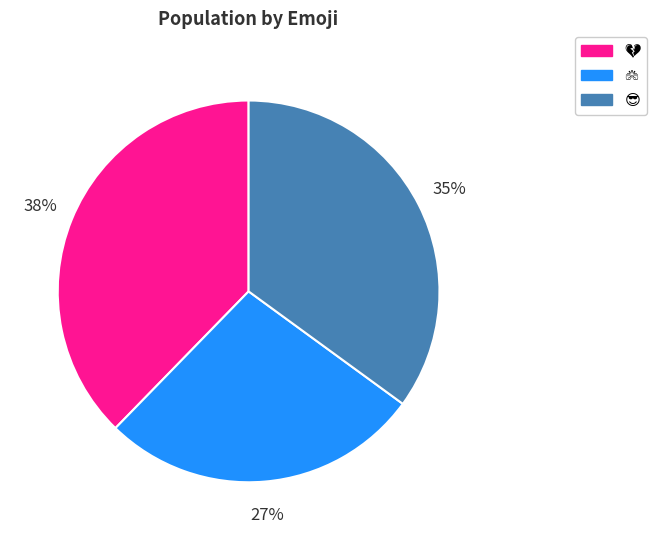

Count the number of slices in the pie.

3